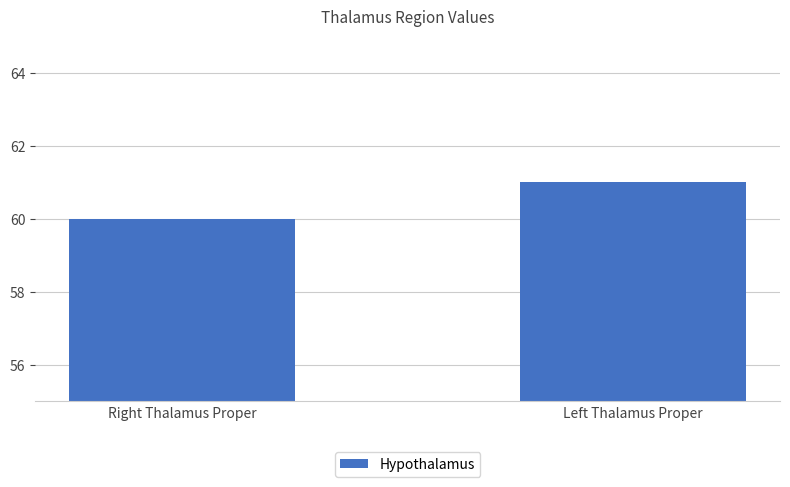

List the labels in order of value, largest first.

Left Thalamus Proper, Right Thalamus Proper